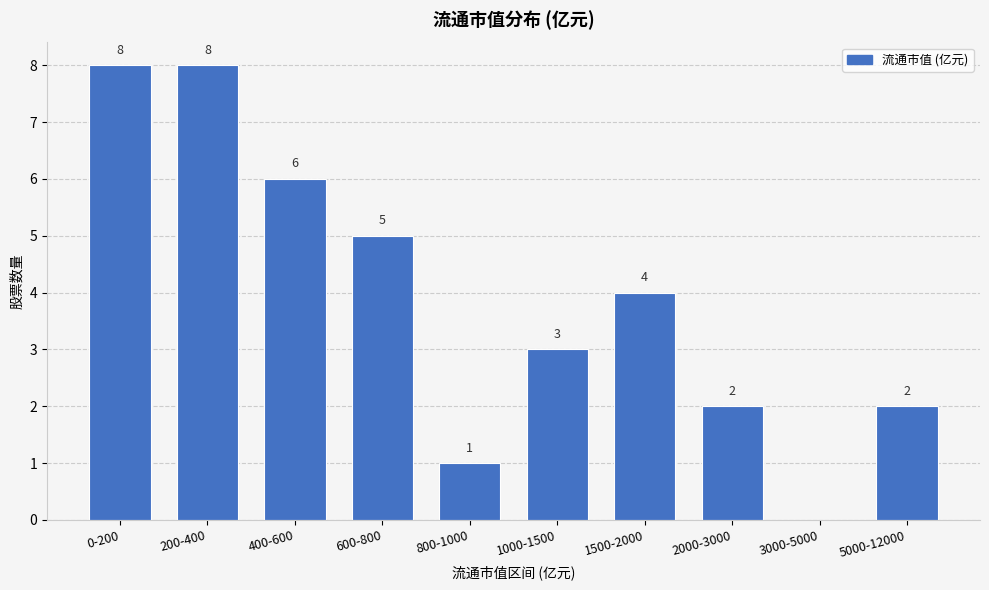

Reading left to right, what are all the values shown in this chart?

0-200=8	200-400=8	400-600=6	600-800=5	800-1000=1	1000-1500=3	1500-2000=4	2000-3000=2	3000-5000=0	5000-12000=2